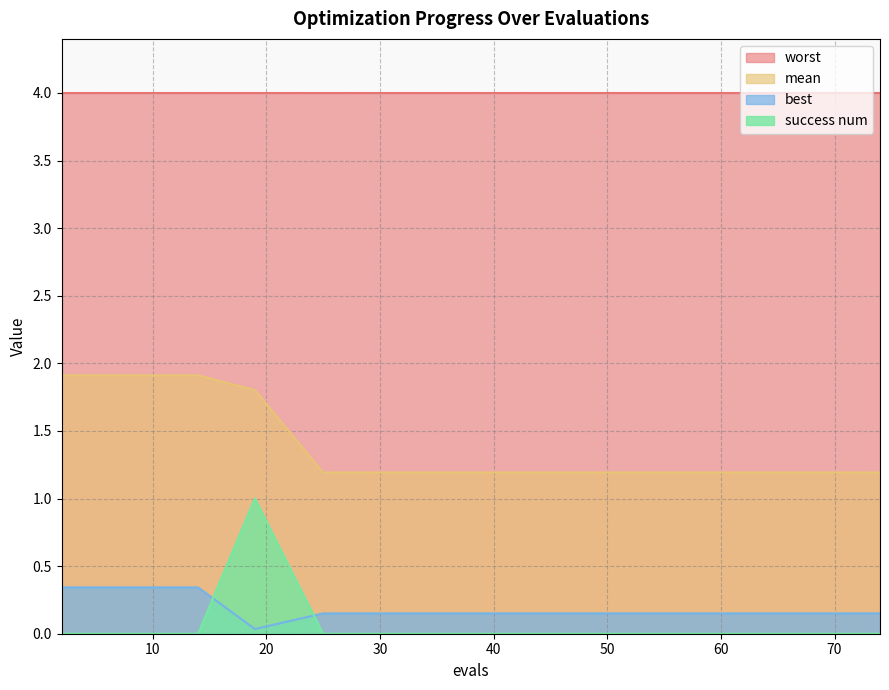

True or false: success num and mean intersect in this chart.

False